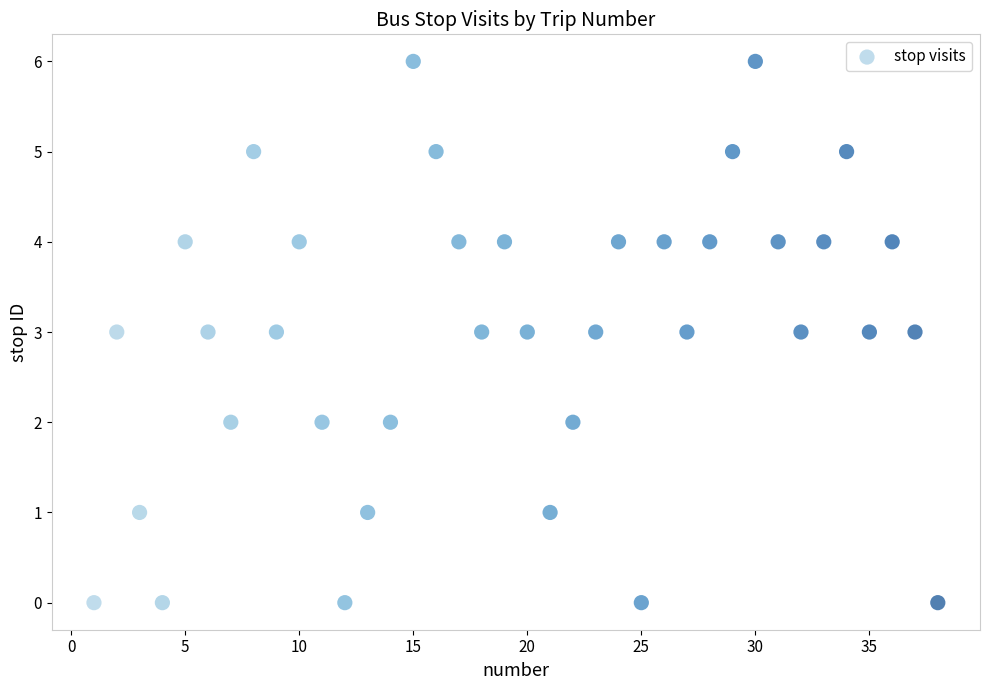

What is the range of Y values (max minus min)?

6